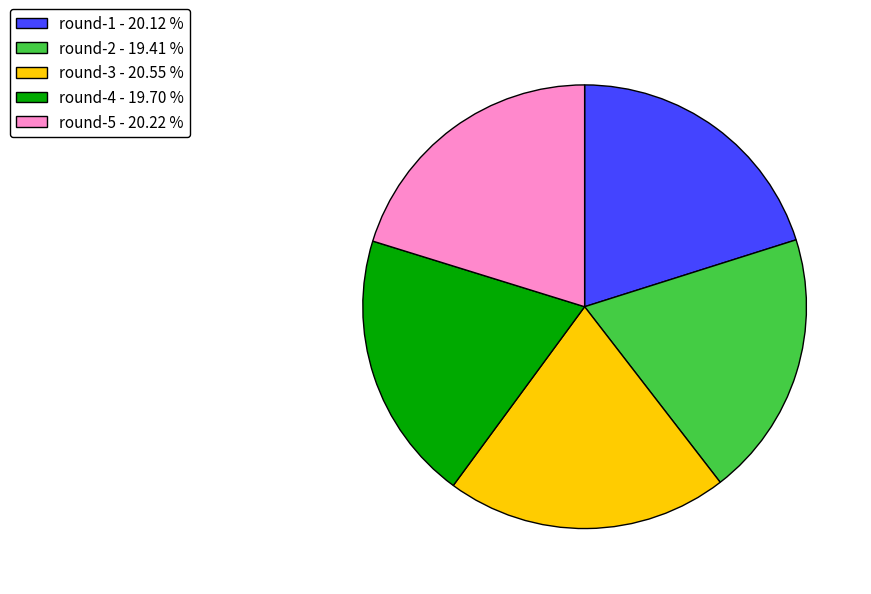

Is the sum of round-2 - 19.41 % and round-5 - 20.22 % greater than half?

No